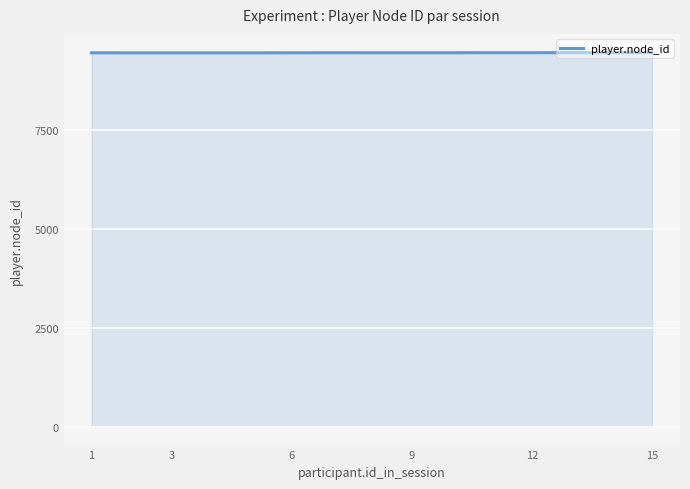

What is the maximum value shown in the chart?

9461